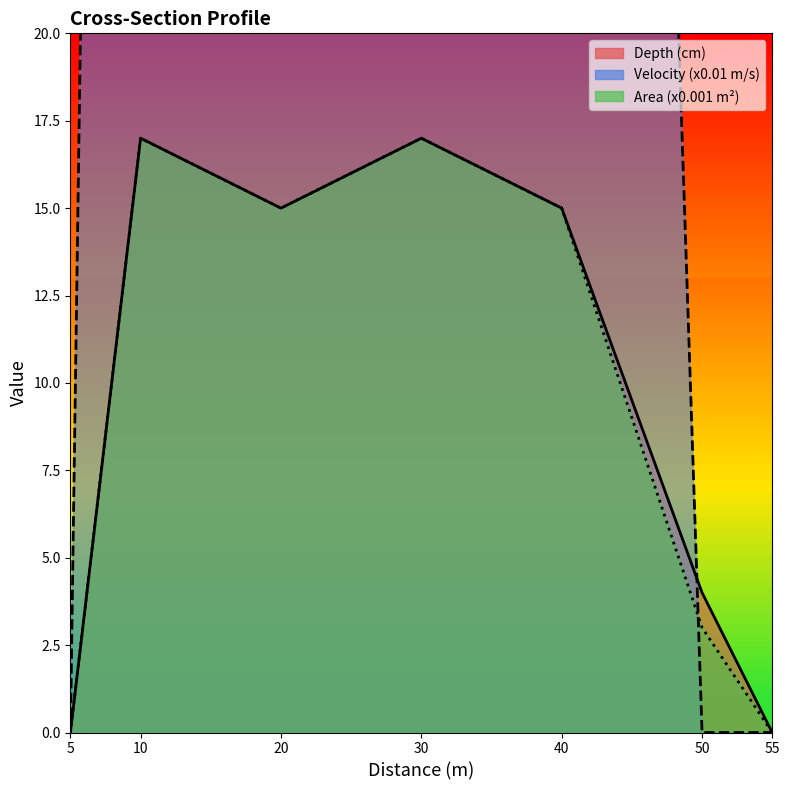

Is it true that Velocity (x100) equals 30 at 30?

True